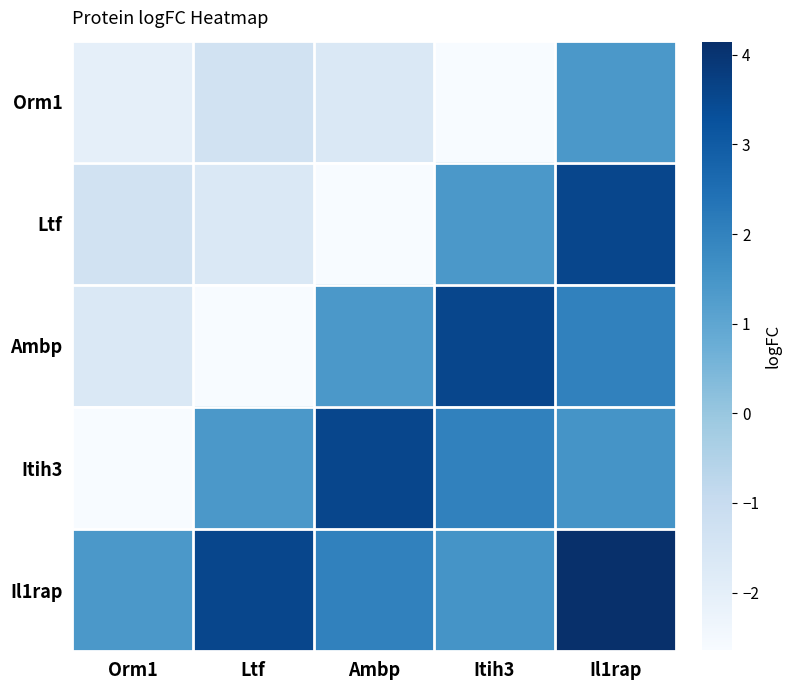

At which category is the sum across all series the highest?

Il1rap